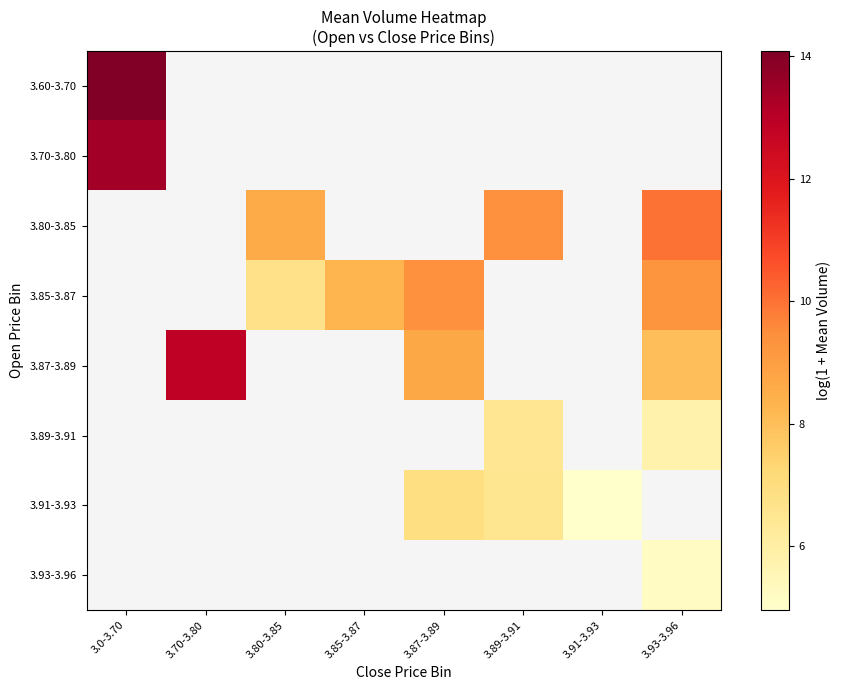

The value of 3.89-3.91 at 3.89-3.91 is 6.5. True or false?

True